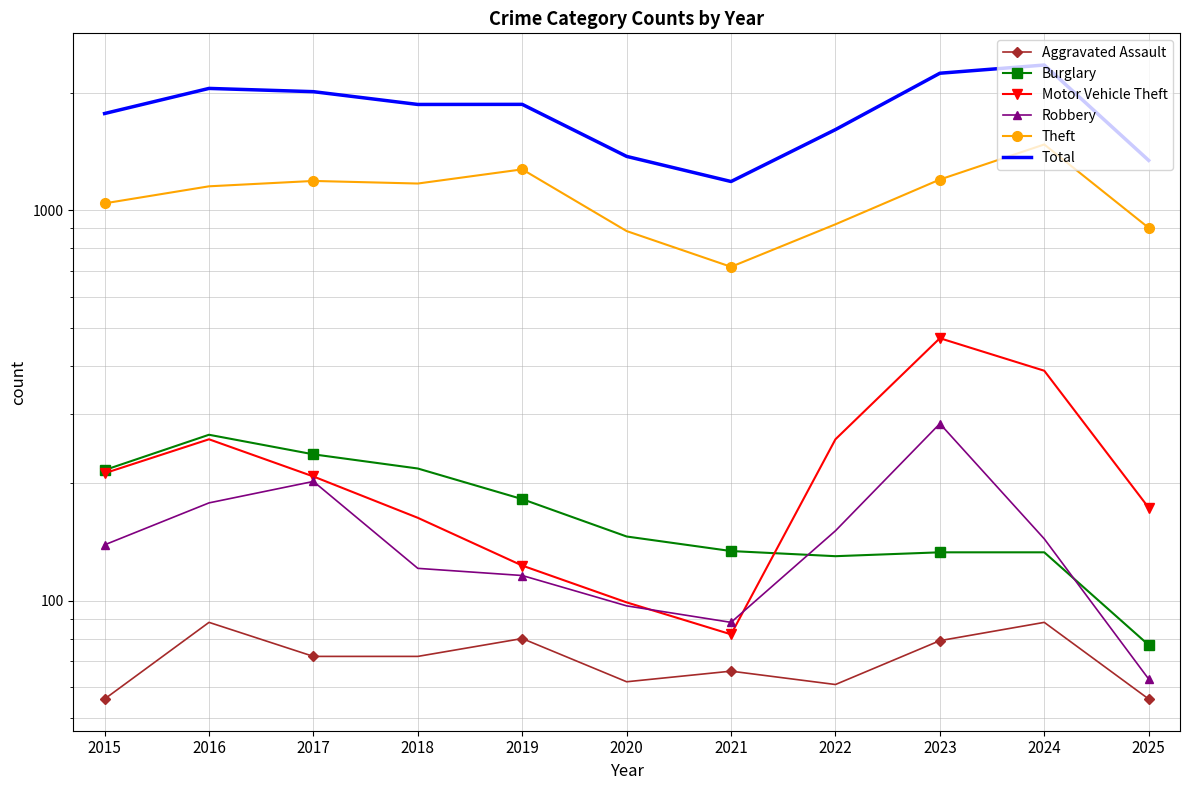

Count the number of categories in the chart.

11